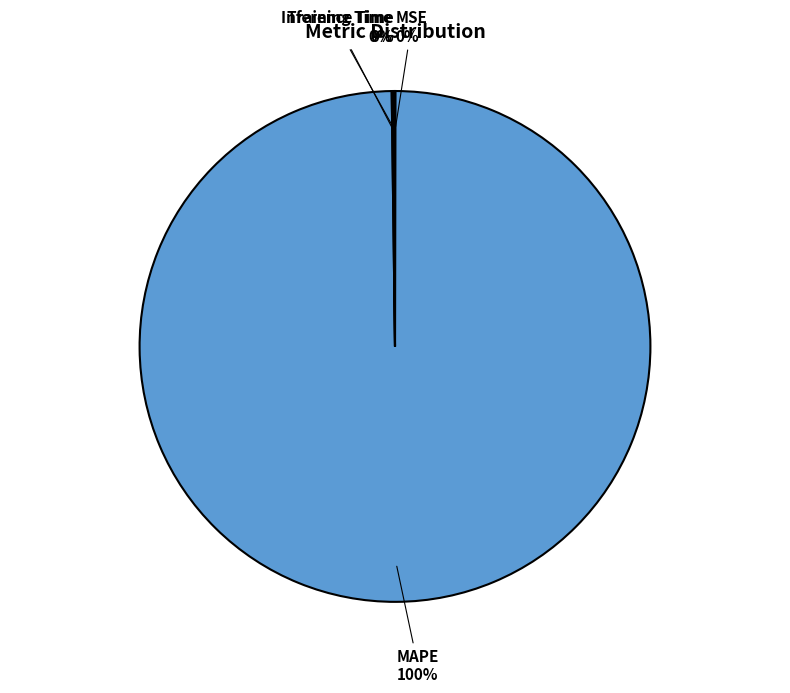

Is there a majority slice in this chart?

Yes